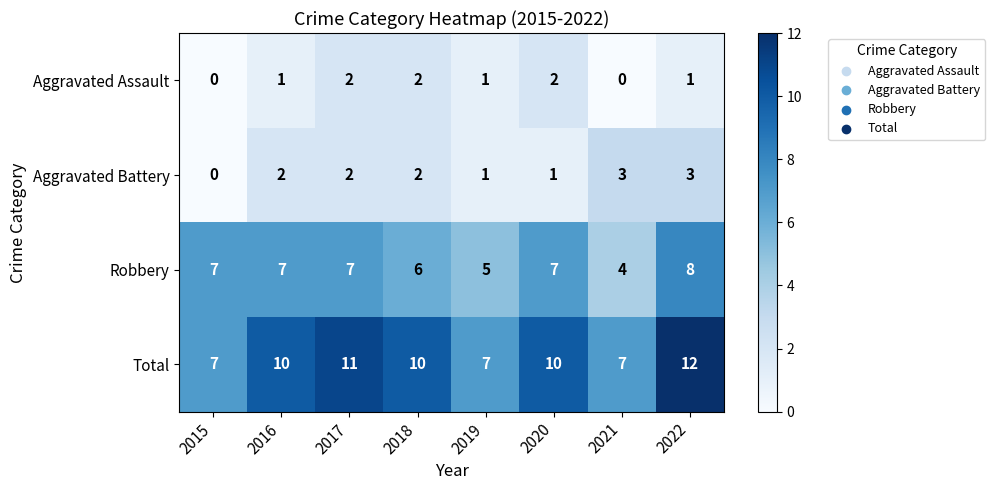

Read the Aggravated Battery value at 2021.

3